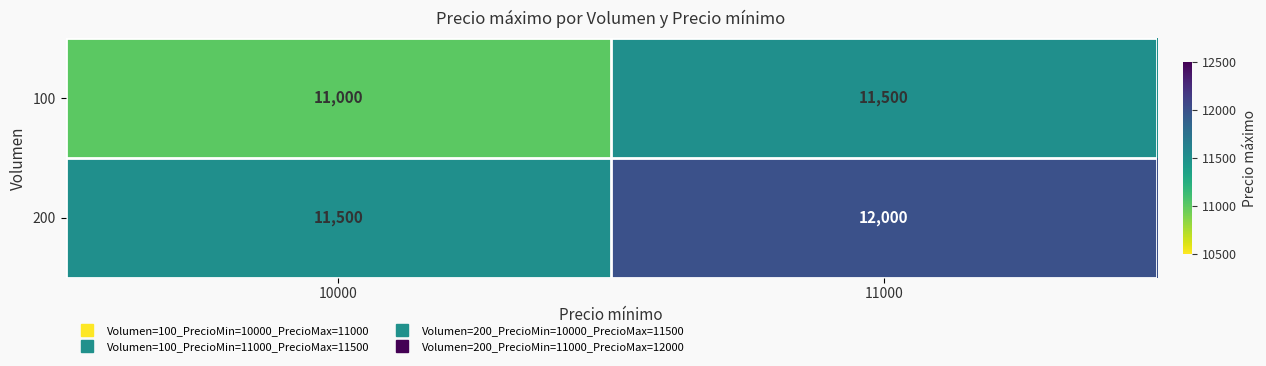

Reading left to right, extract all data points from this chart.

100: 10000=11000	11000=11500
200: 10000=11500	11000=12000